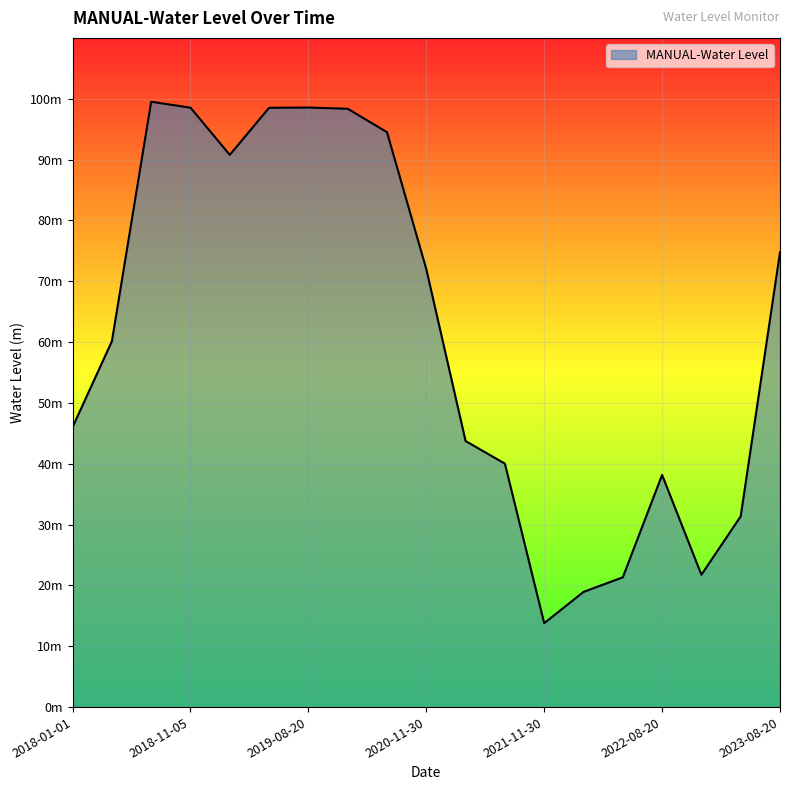

What is the maximum value shown in the chart?

99.5